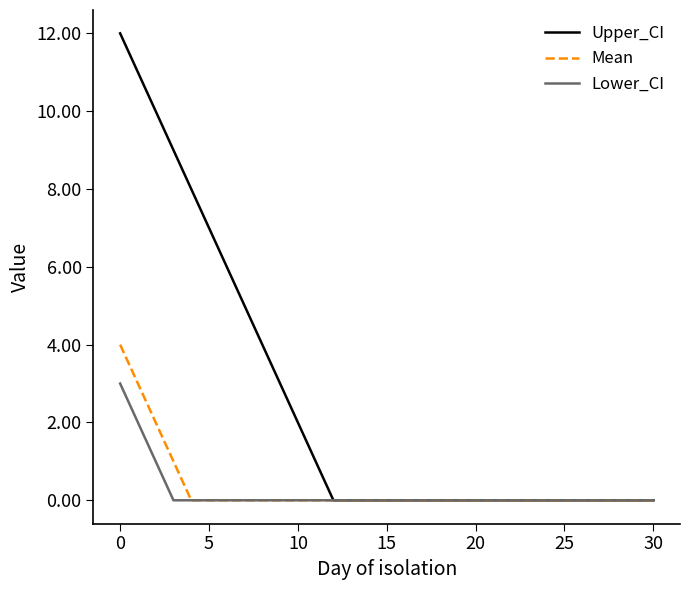

Which series has the widest spread of values?

Upper_CI